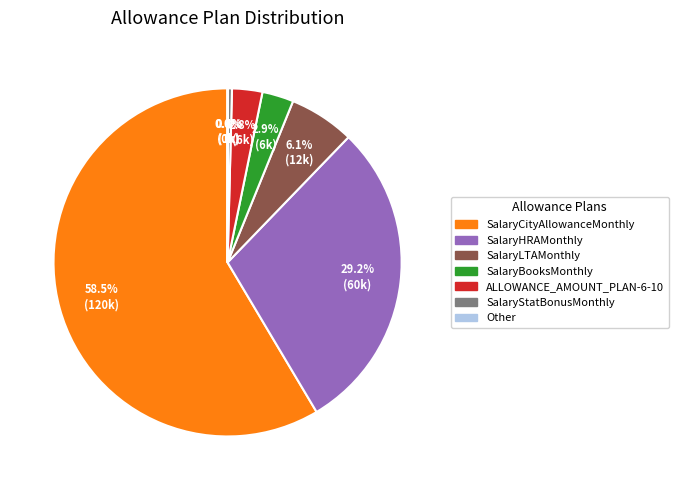

Which slice is the largest?

SalaryCityAllowanceMonthly